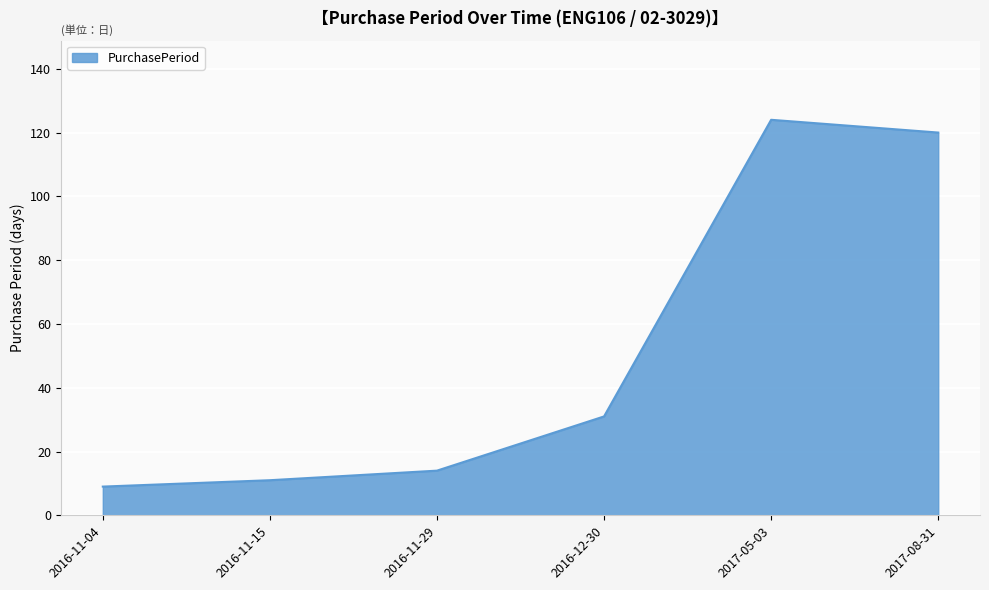

What position from the left is 2017-08-31?

6